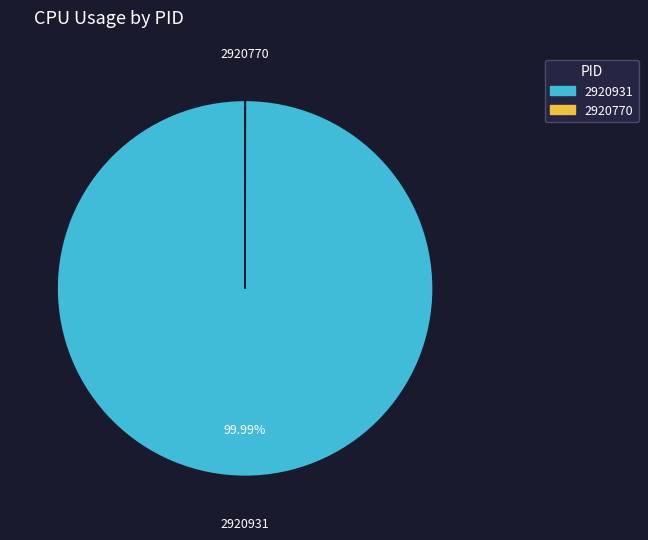

What is the majority slice?

2920931